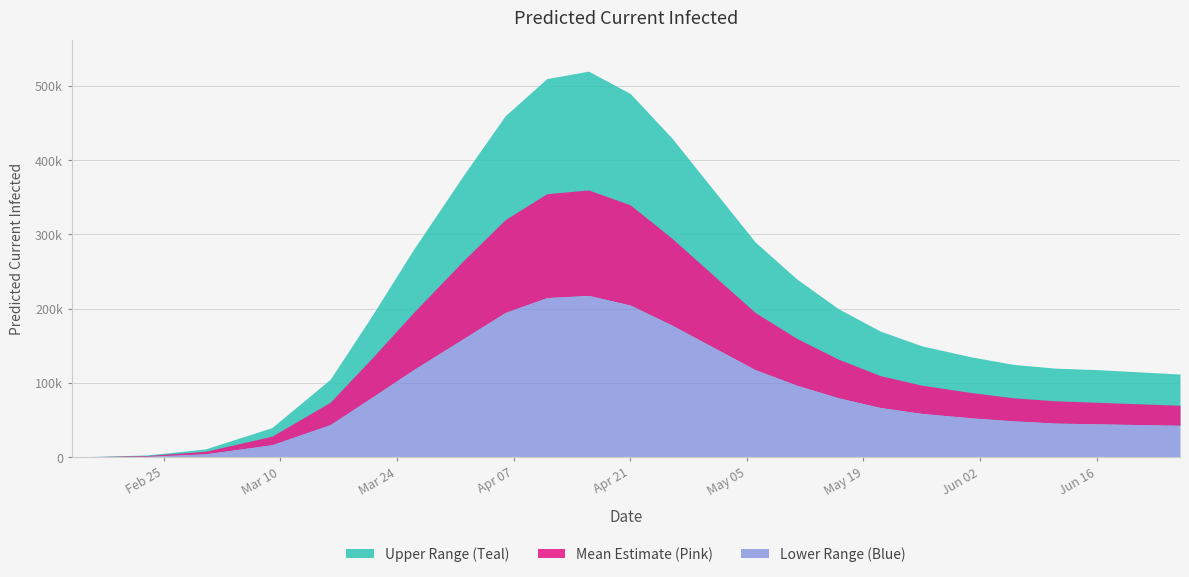

What position from the right is 2020-06-06?

5